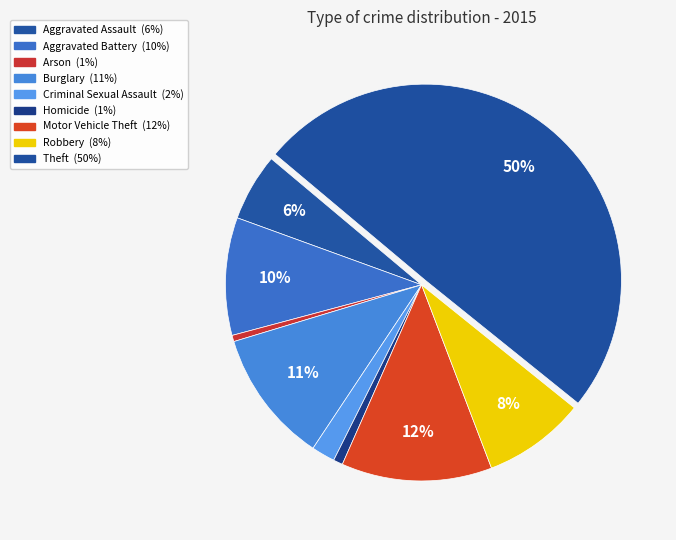

Do Aggravated Assault and Criminal Sexual Assault together represent more than half of the pie?

No